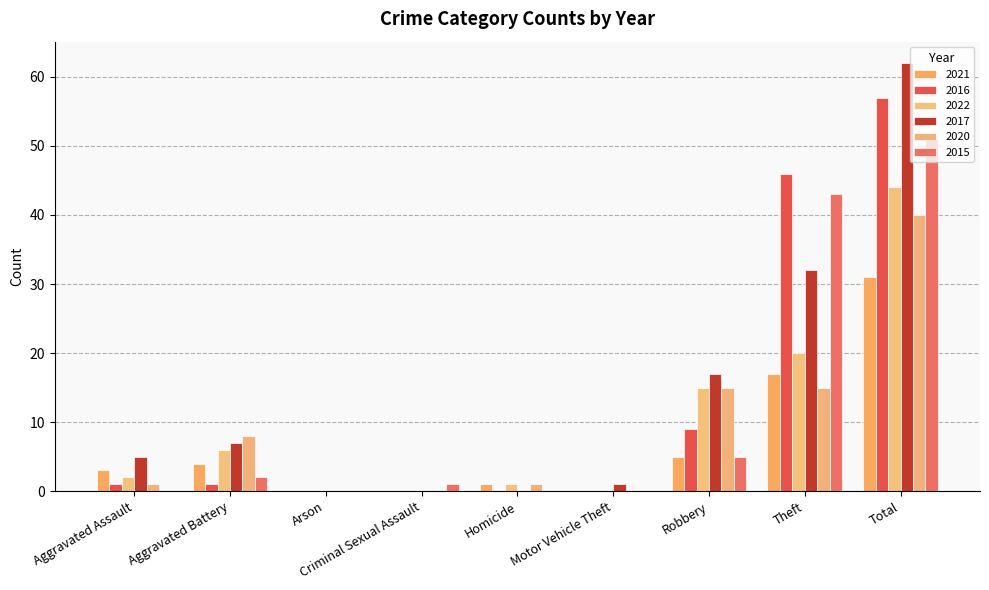

What is the value of the 2021 bar at the 5th from the left?

1